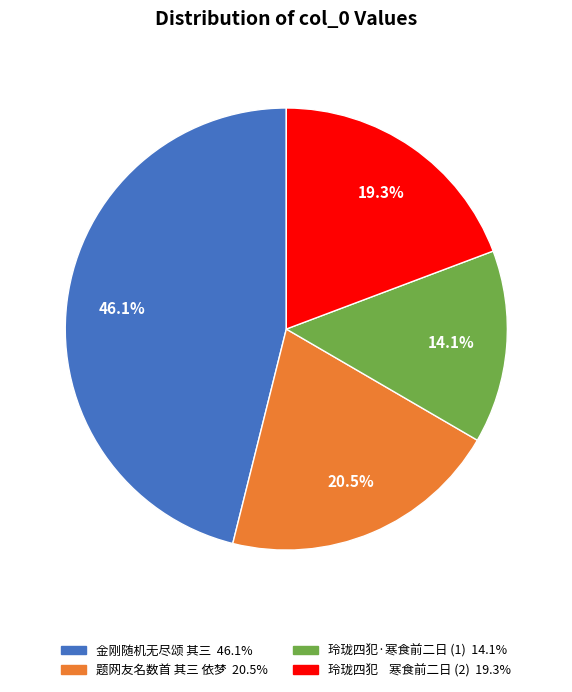

Is there a majority slice in this chart?

No